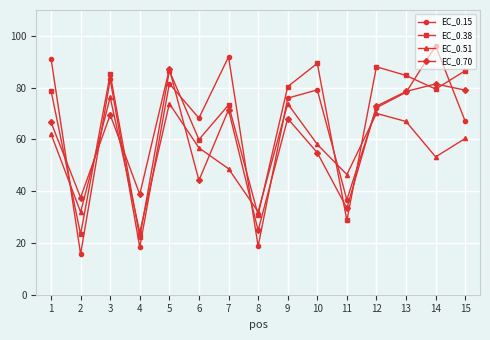

How many lines are shown in the chart?

4